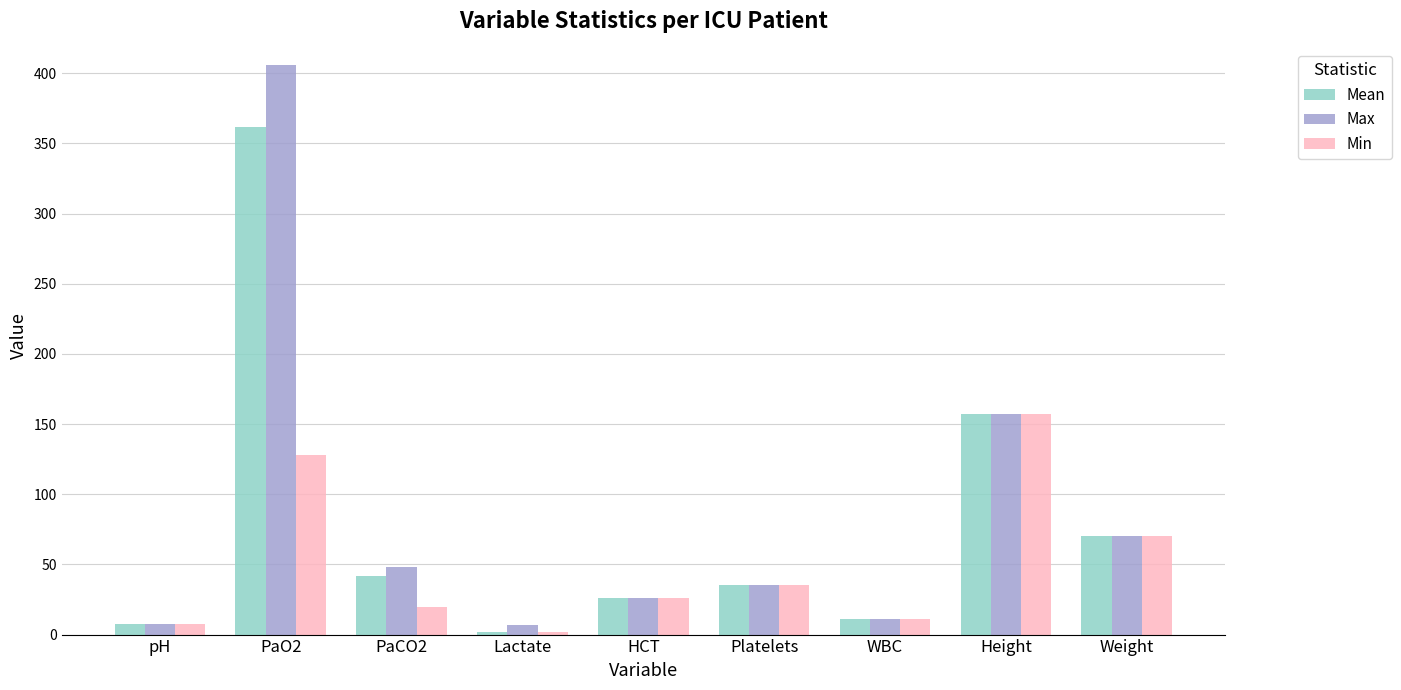

Which category has the highest value in the Max series?

PaO2